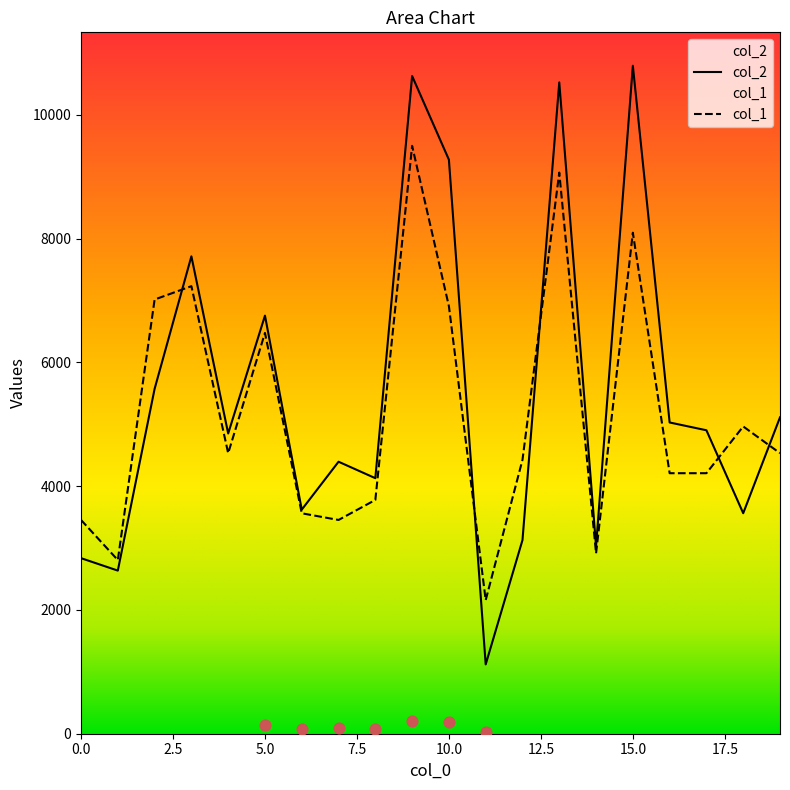

At which category is the sum across all series the highest?

9